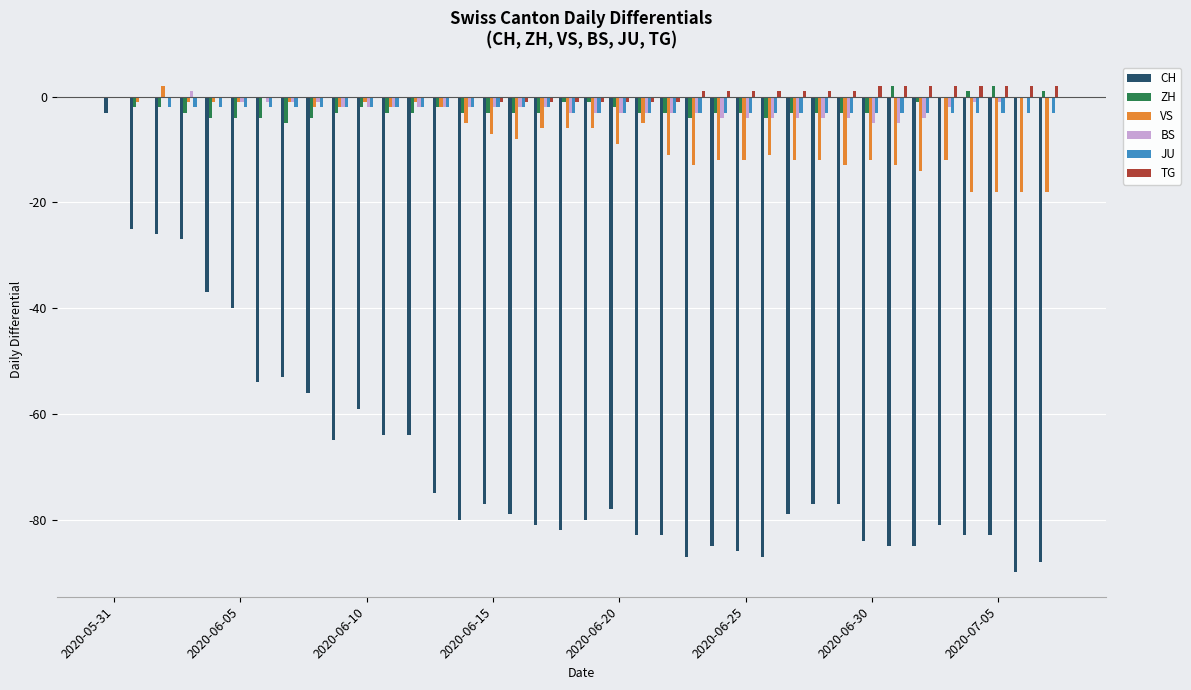

What is the sum of all TG values?

15